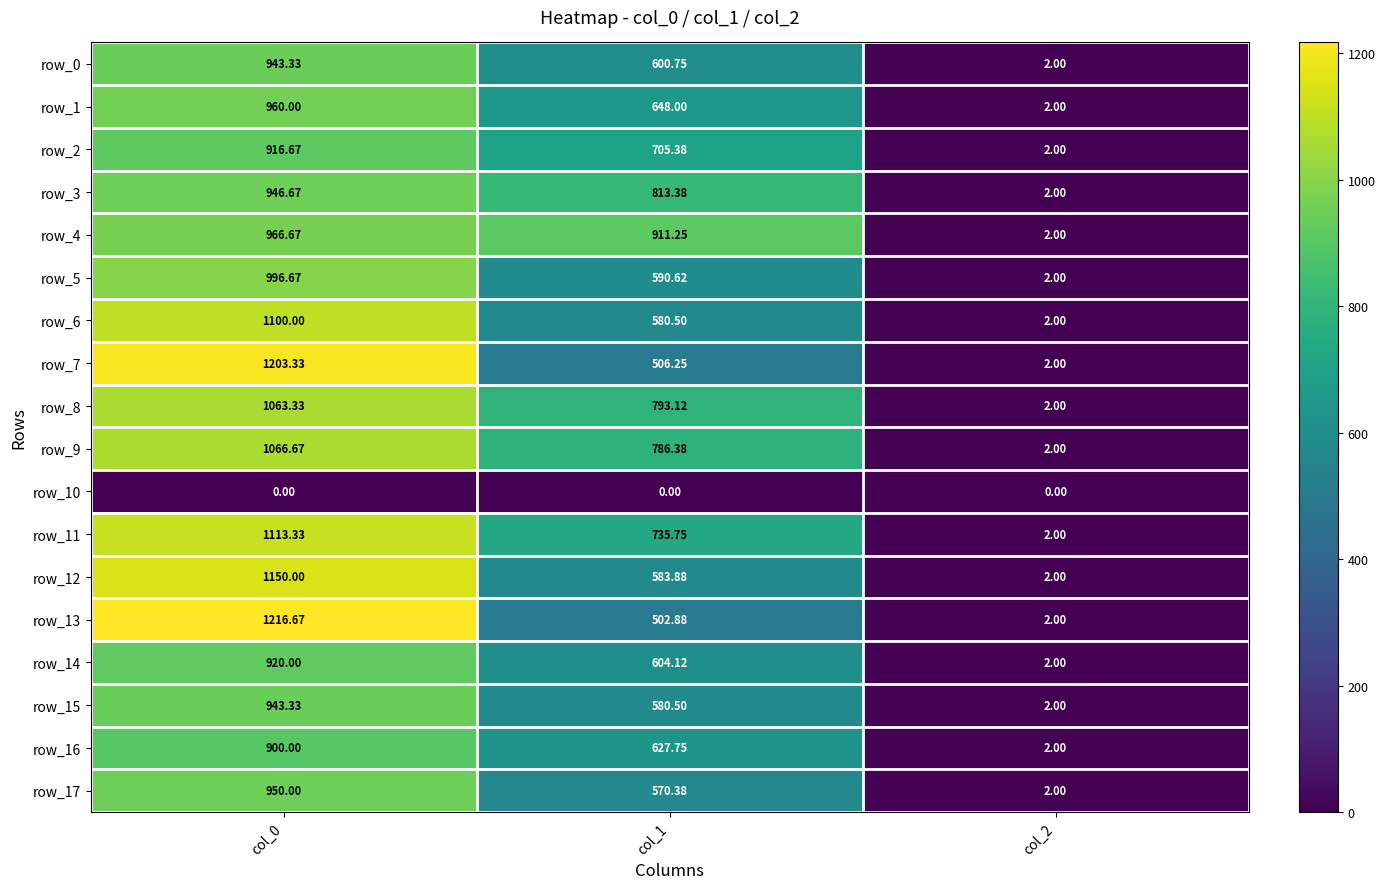

What is the total value across all series at col_1?

11140.9